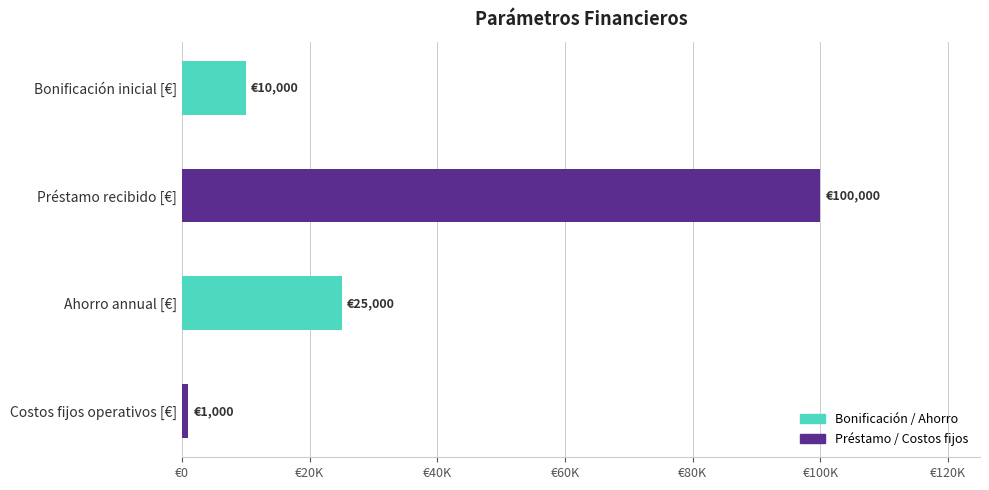

Does the chart contain any negative values?

No